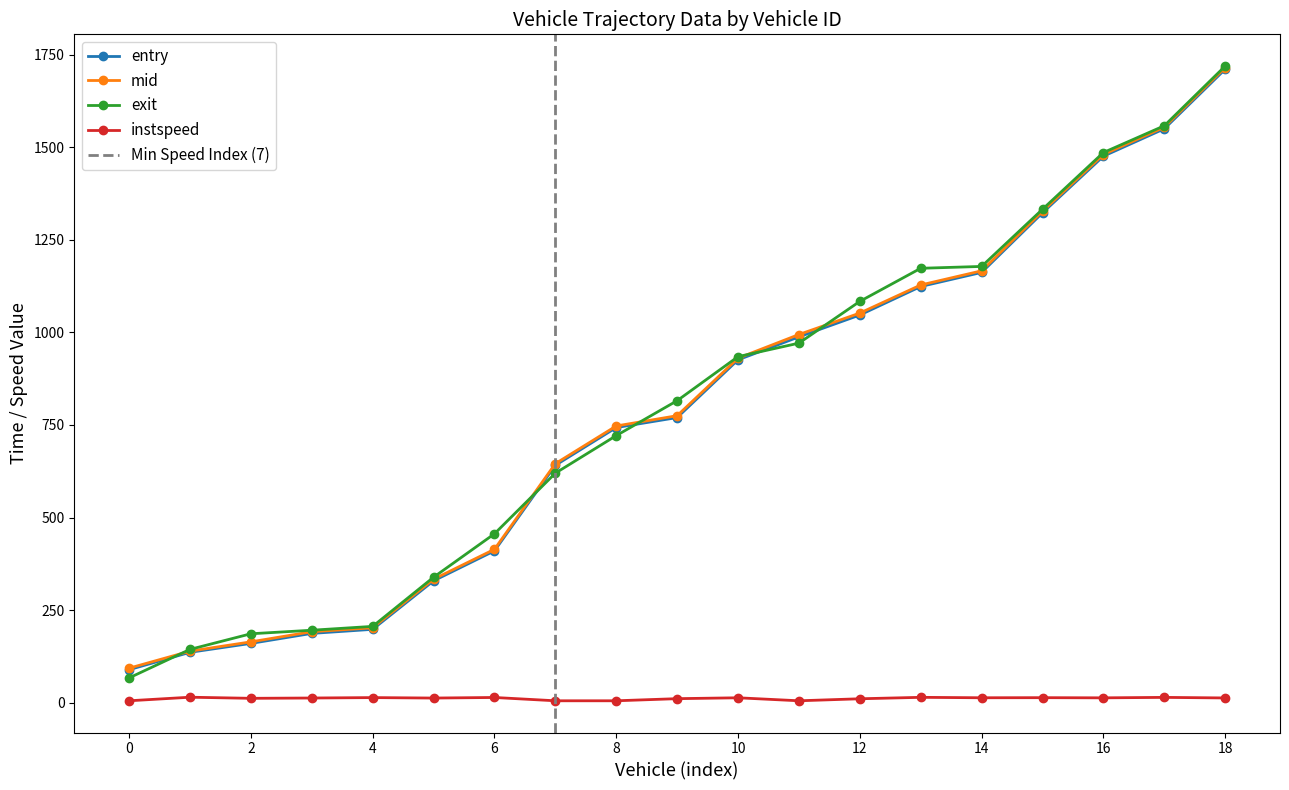

What is the average value of the entry series?

787.9